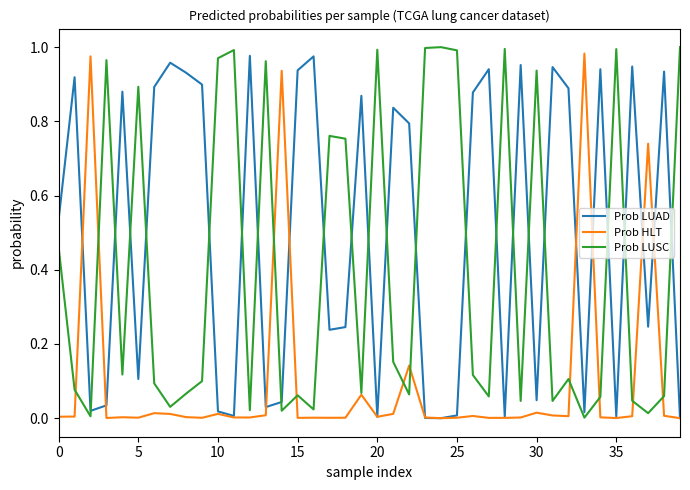

How many categories are shown in the chart?

40